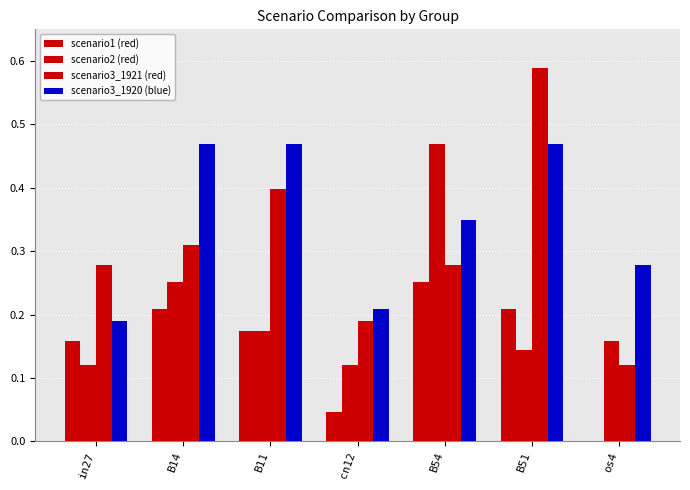

Are the bars grouped side by side (vs. stacked)?

Yes